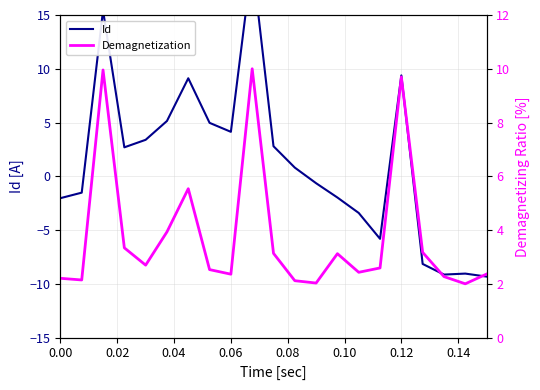

What is the lowest value of the Demagnetization series?

2.0